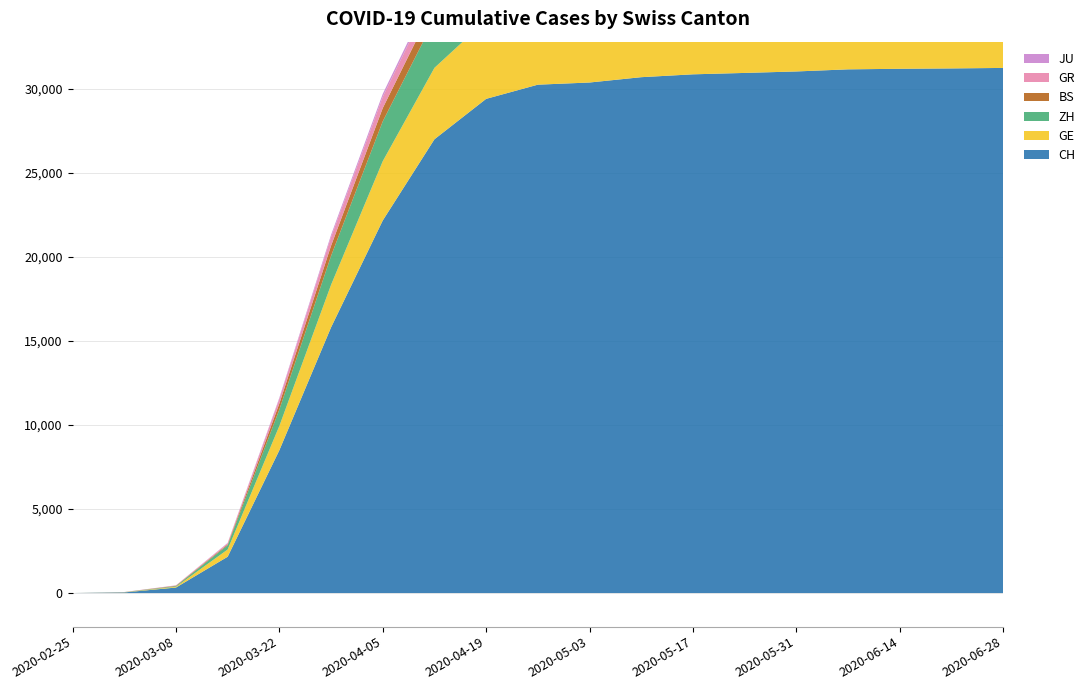

Reading left to right, transcribe all the data shown in this chart.

CH: 0	36	327	2160	8498	15809	22169	27002	29407	30251	30380	30697	30867	30950	31038	31163	31197	31218	31248
GE: 0	10	45	430	1445	2530	3528	4251	4680	4896	4952	4963	4975	4990	5002	5012	5022	5030	5040
ZH: 0	7	40	250	978	1722	2370	2875	3109	3224	3256	3295	3321	3337	3351	3365	3374	3382	3392
BS: 0	1	24	54	356	605	790	950	1003	1017	1021	1029	1033	1035	1037	1039	1041	1042	1043
GR: 0	6	18	71	284	519	668	786	830	845	849	856	860	863	865	867	869	870	871
JU: 0	1	5	19	61	127	178	218	240	249	250	251	252	252	253	253	253	253	254